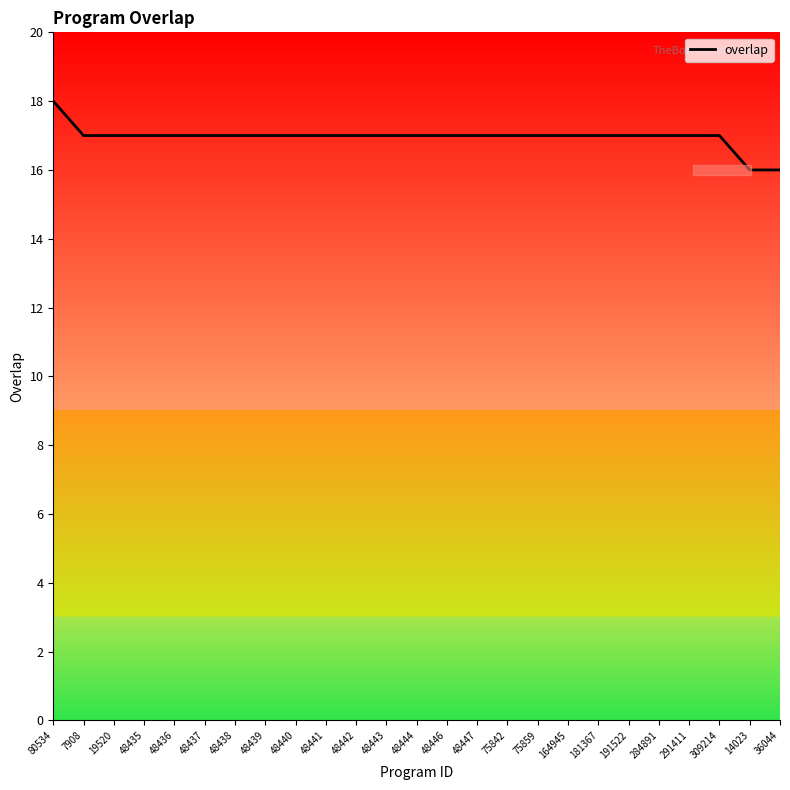

Which label corresponds to the largest value in the chart?

80534